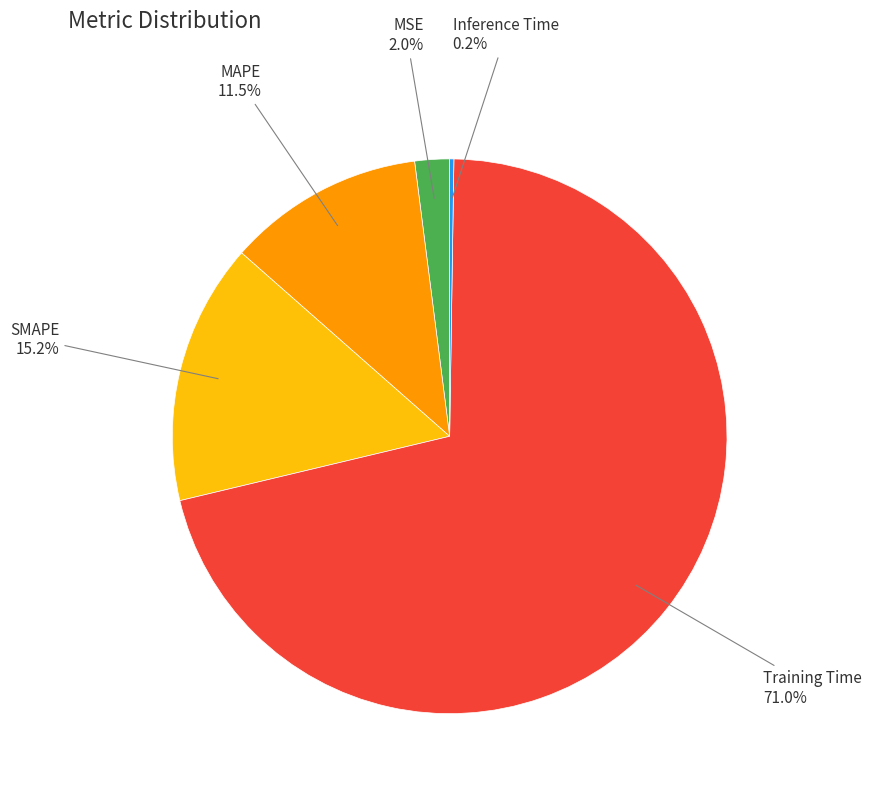

Which slice is the largest?

Training Time